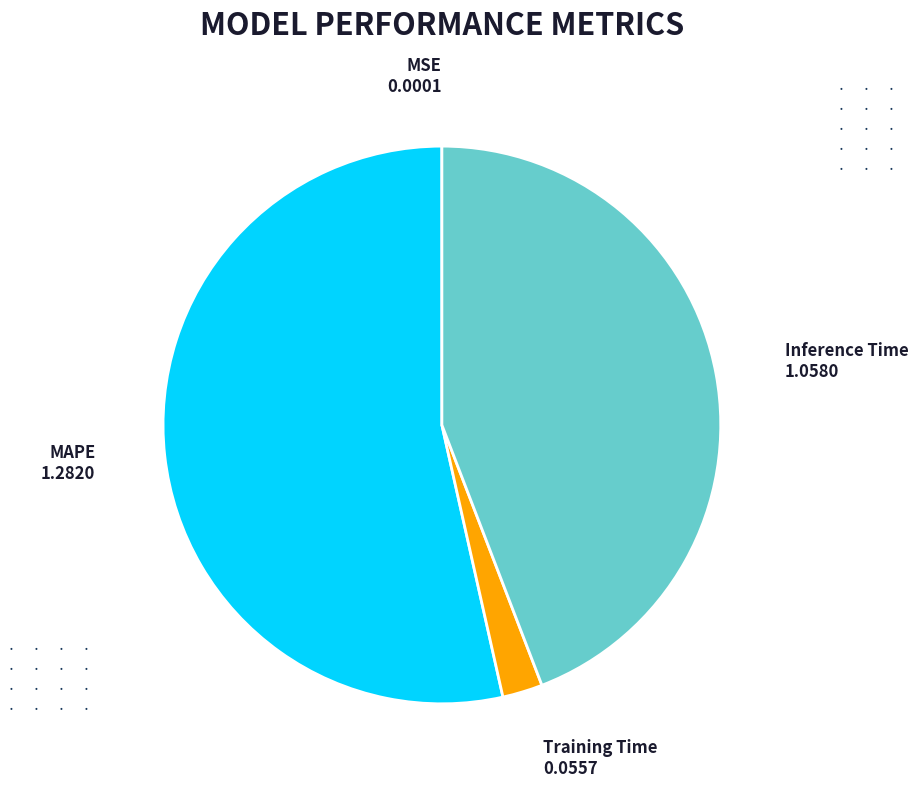

Is the sum of MAPE and Inference Time greater than half?

Yes